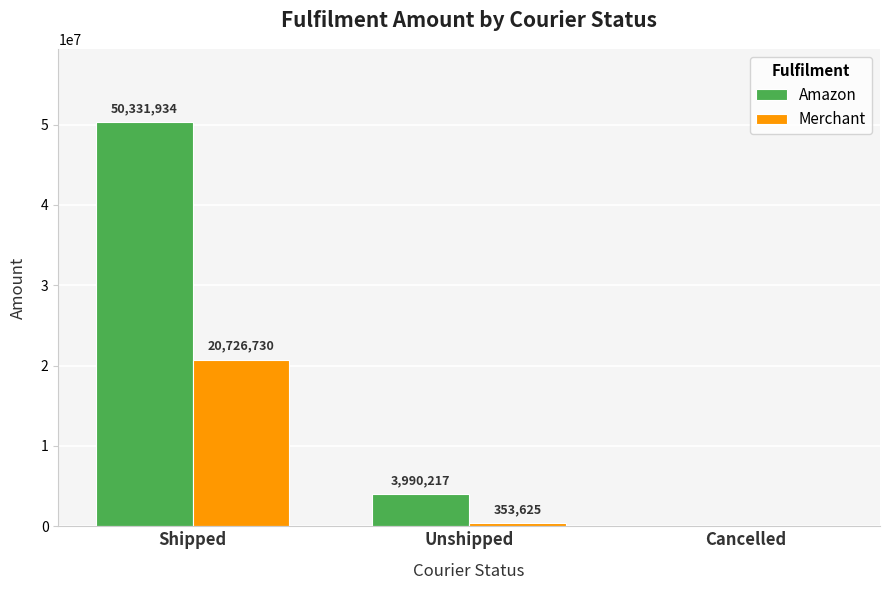

Count the number of categories in the chart.

3